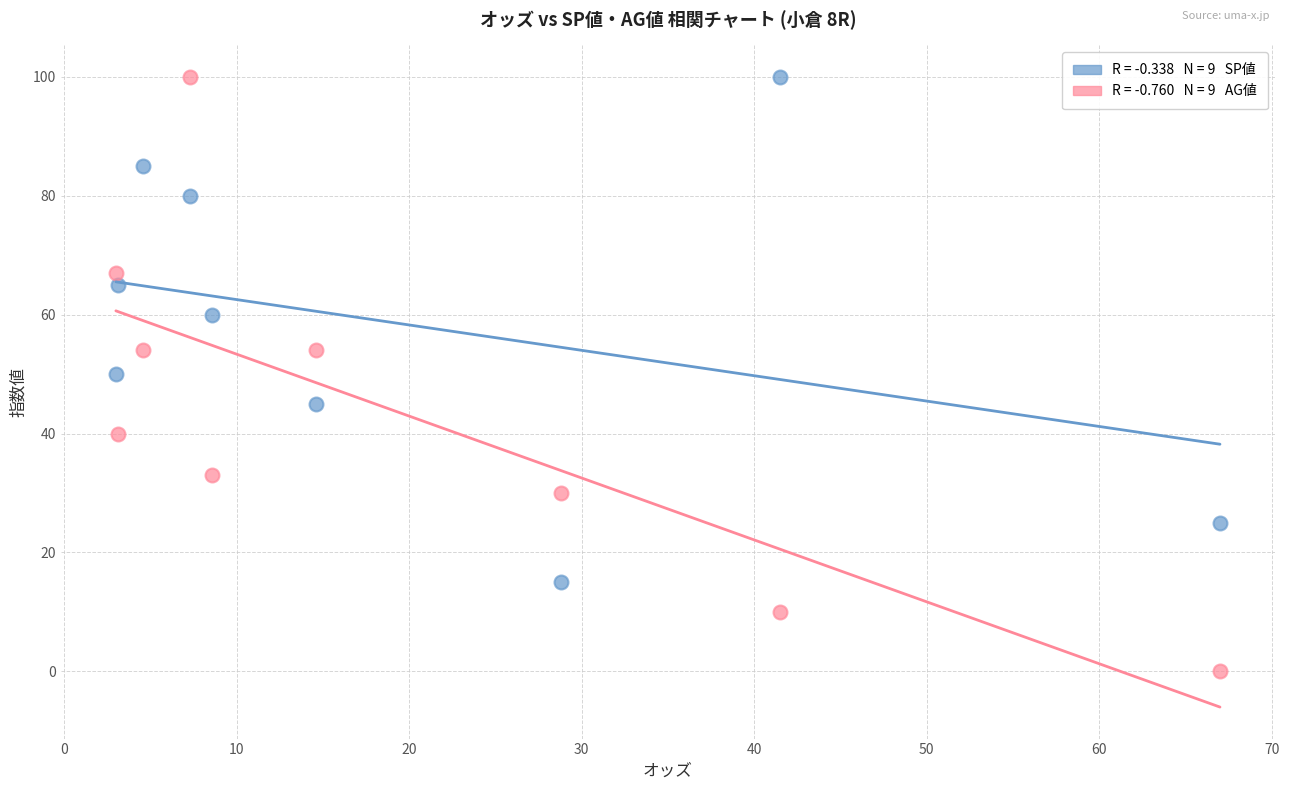

Across all data points, what is the range of Y values (max minus min)?

100